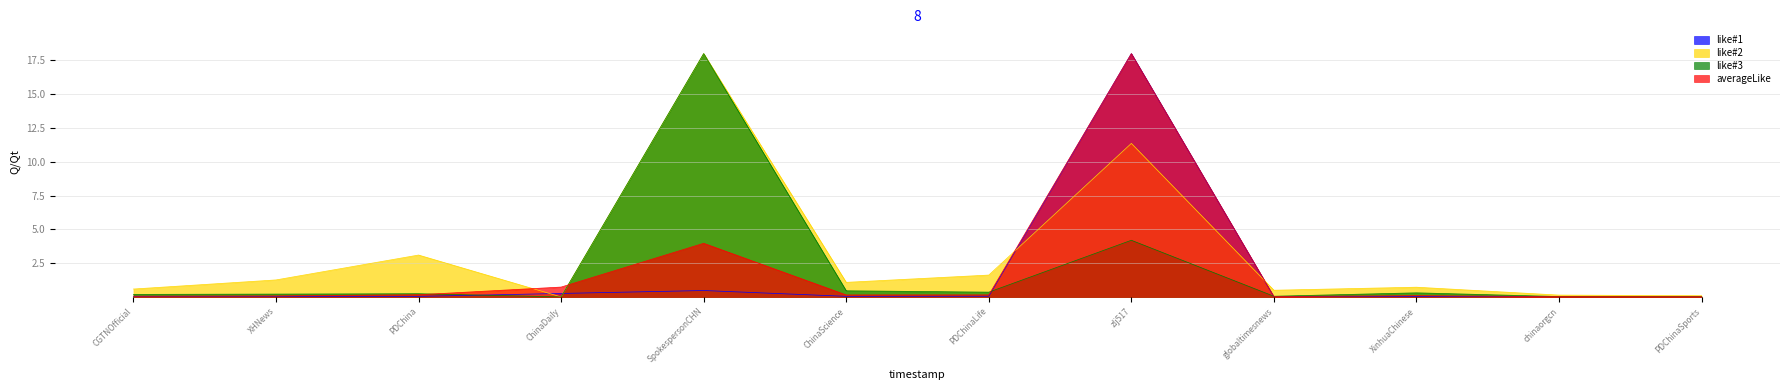

What is the difference between the maximum and minimum values in the like#1 series?

18.0